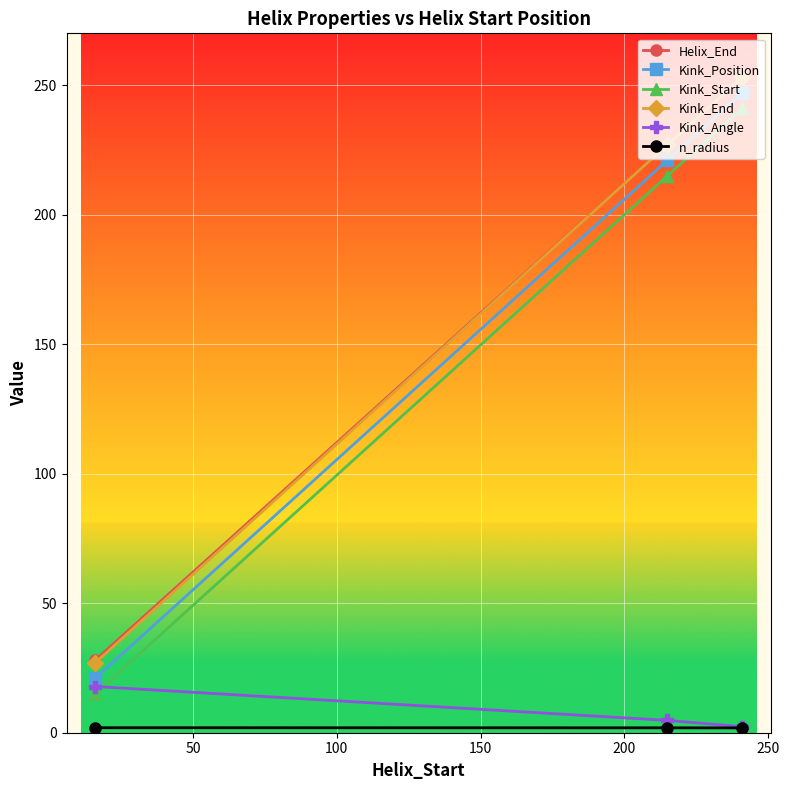

What is the value of the Kink_Start point at the 3rd from the left?

241.0